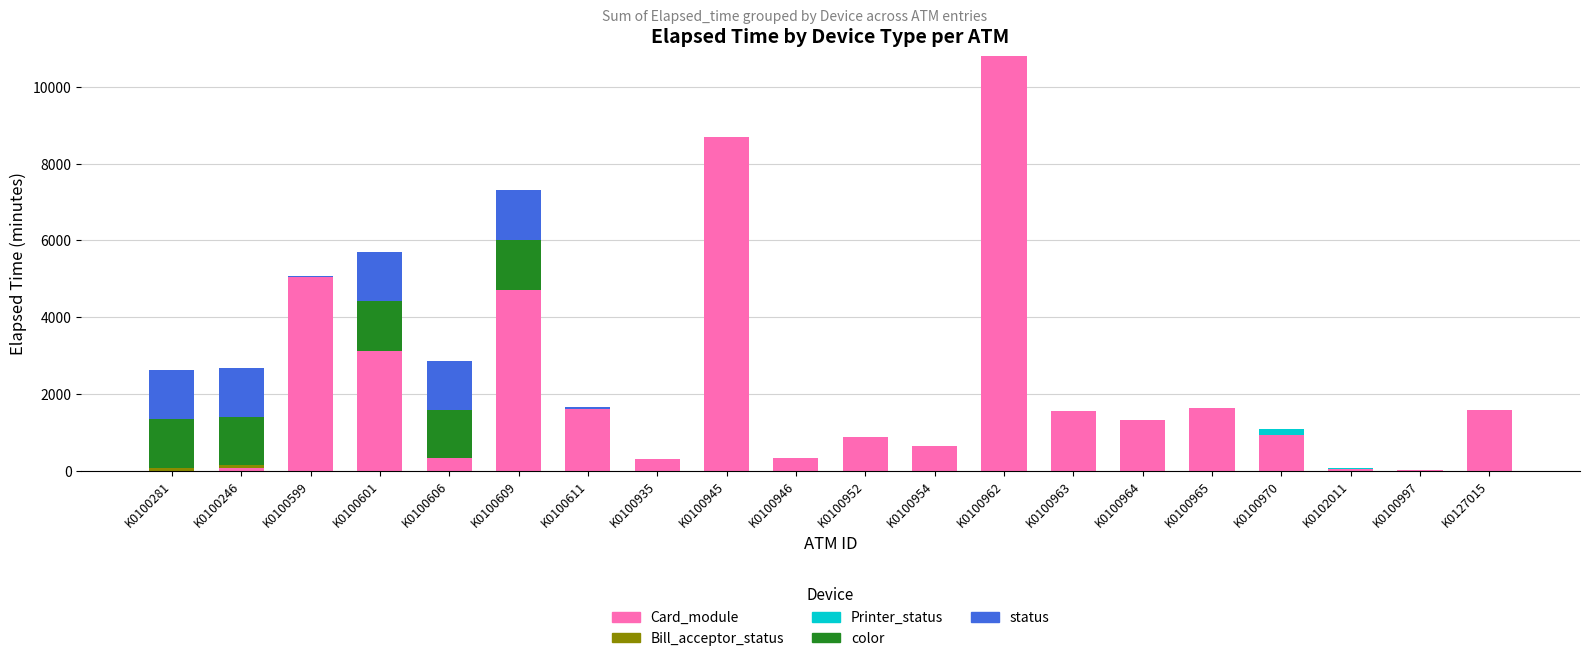

What is the maximum value for Card_module?

10800